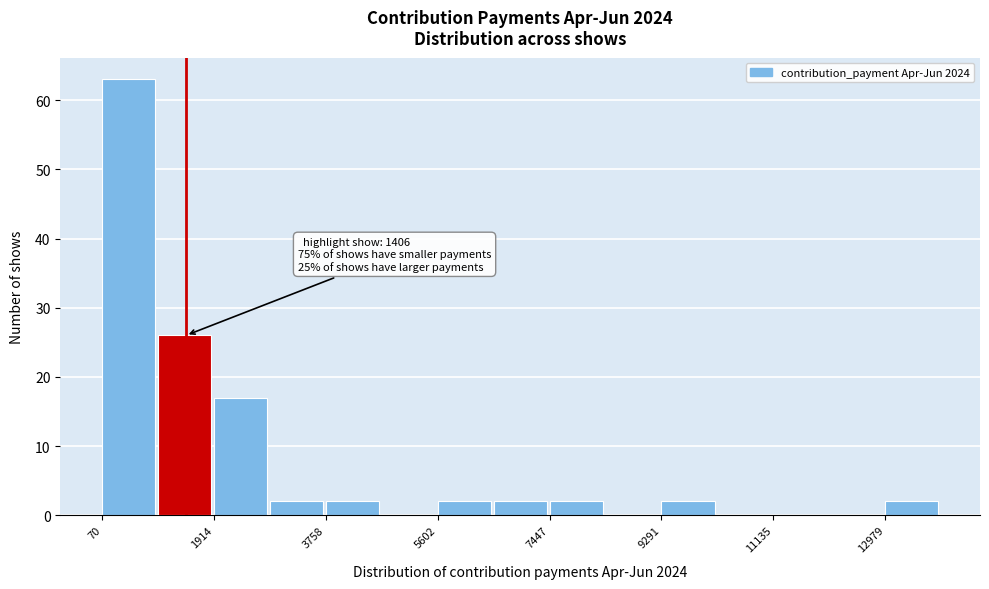

Which range on the x-axis has the tallest bar?

0 to 1000